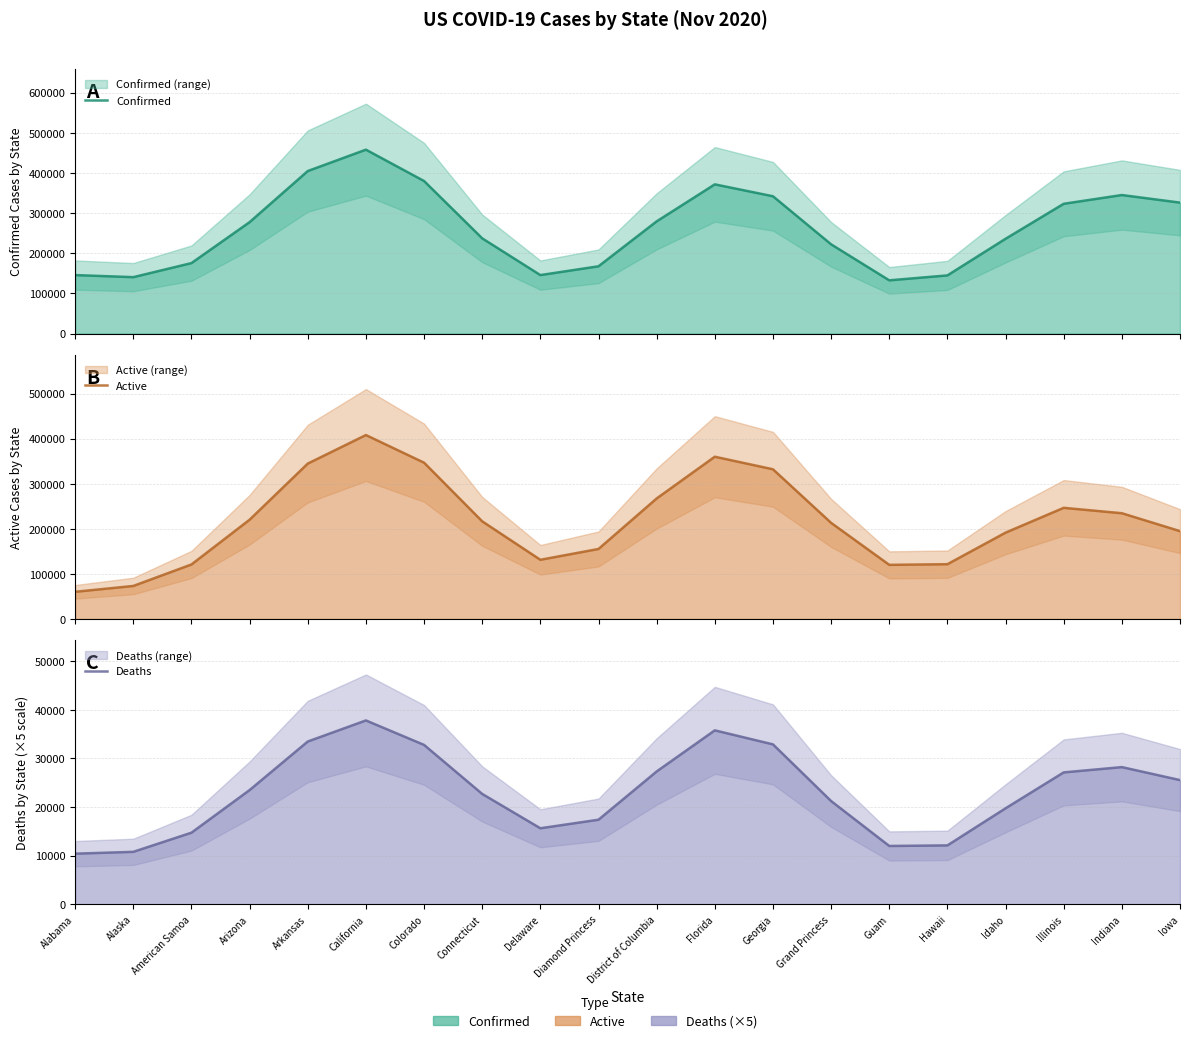

Which label corresponds to the smallest value in the chart?

Alabama